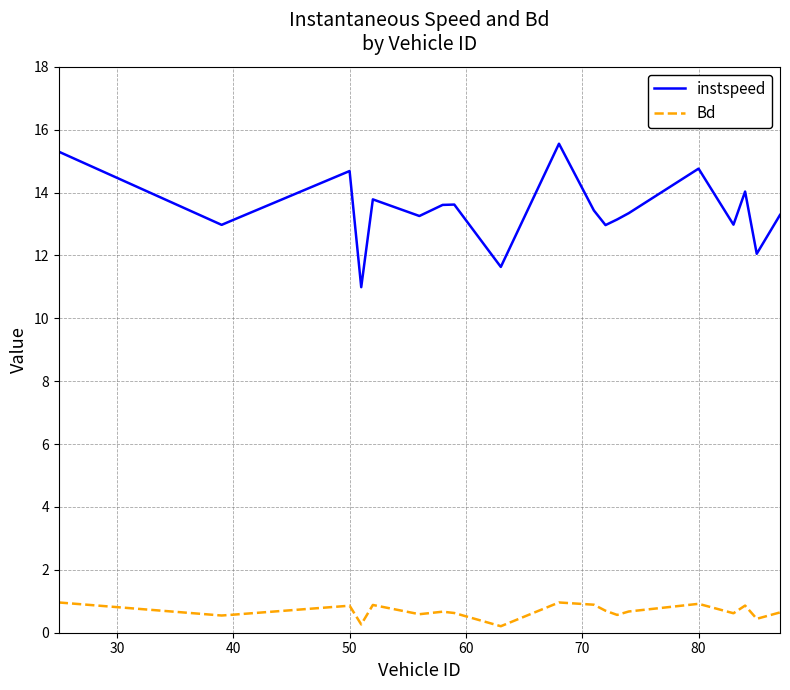

What is the difference between the maximum and minimum values in the Bd series?

0.8